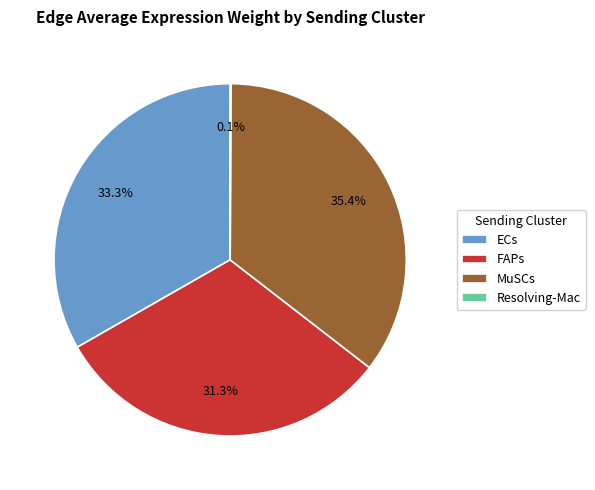

What portion of the pie excludes FAPs?

68.7%